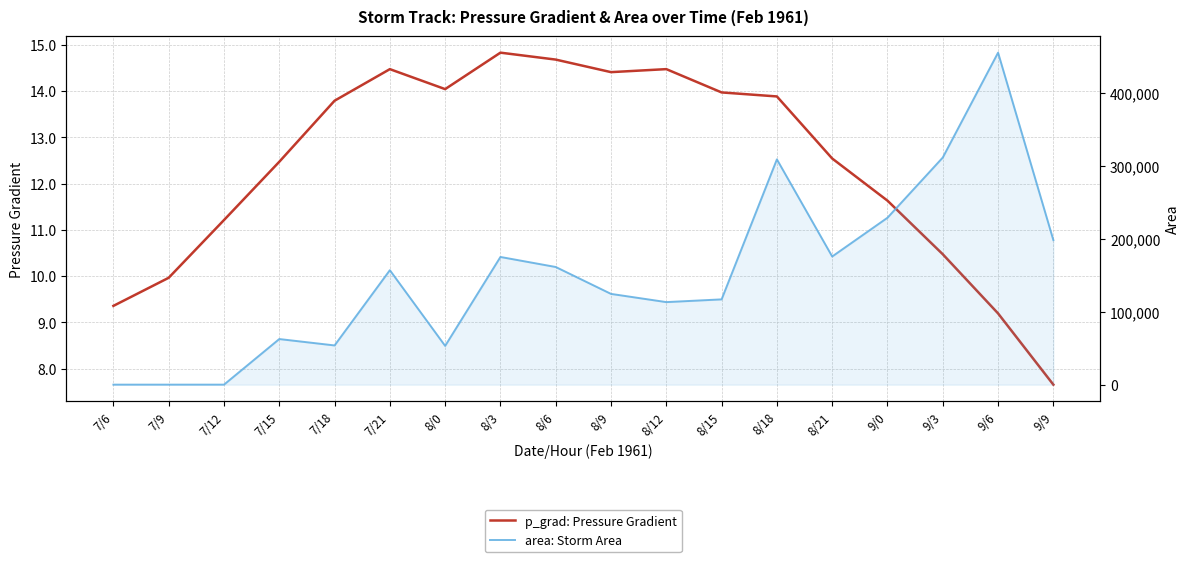

Rank the series by their maximum value, from highest to lowest.

area: Storm Area, p_grad: Pressure Gradient